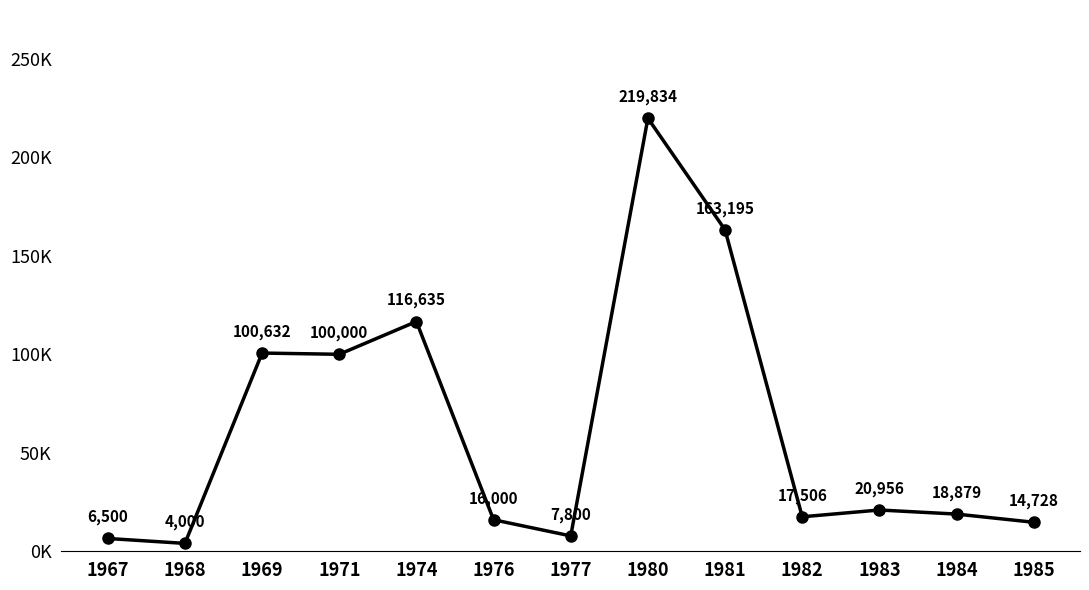

Does the chart display data point markers on the line(s)?

Yes